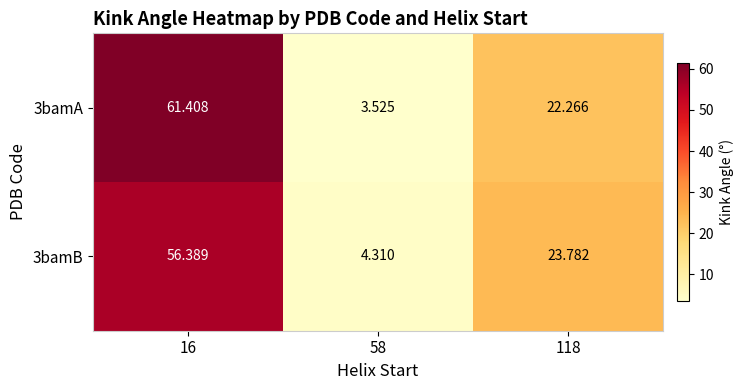

Is the value of 3bamB at 58 greater than the value of 3bamA at 118?

No